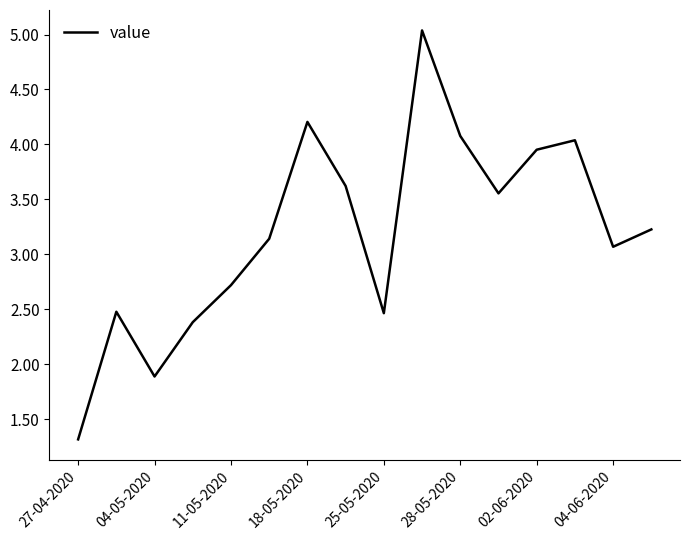

What is the difference between the maximum and minimum values?

3.7